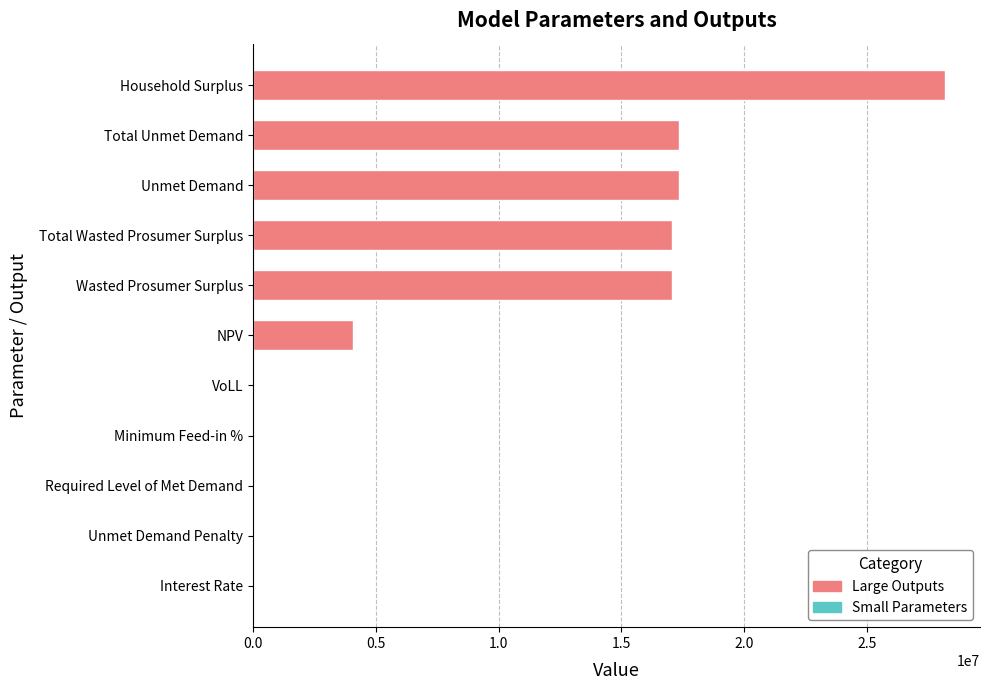

Which label corresponds to the largest value in the chart?

Household Surplus